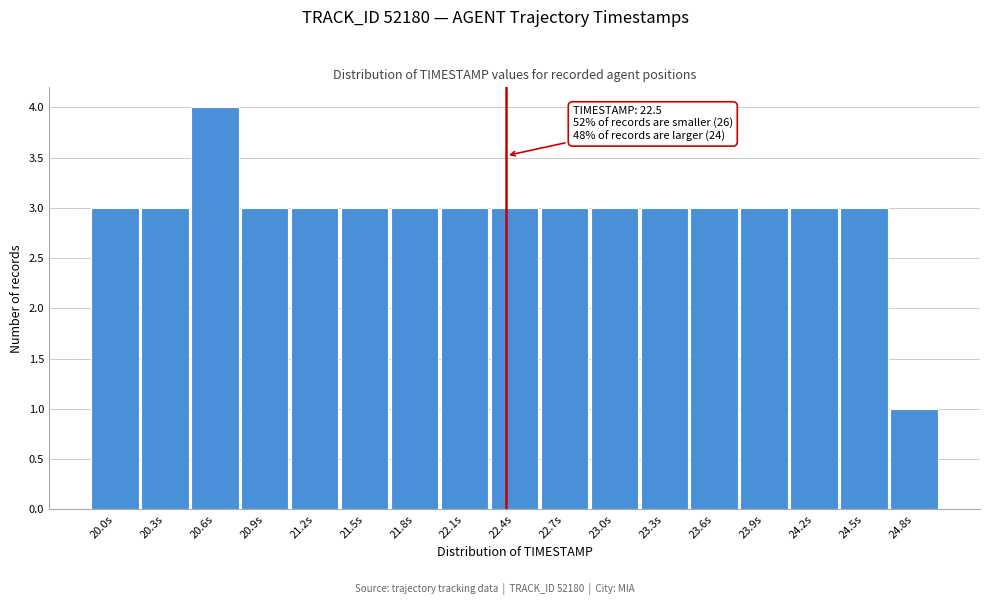

Reading right to left, list all the values displayed in this chart.

1	3	3	3	3	3	3	3	3	3	3	3	3	3	4	3	3